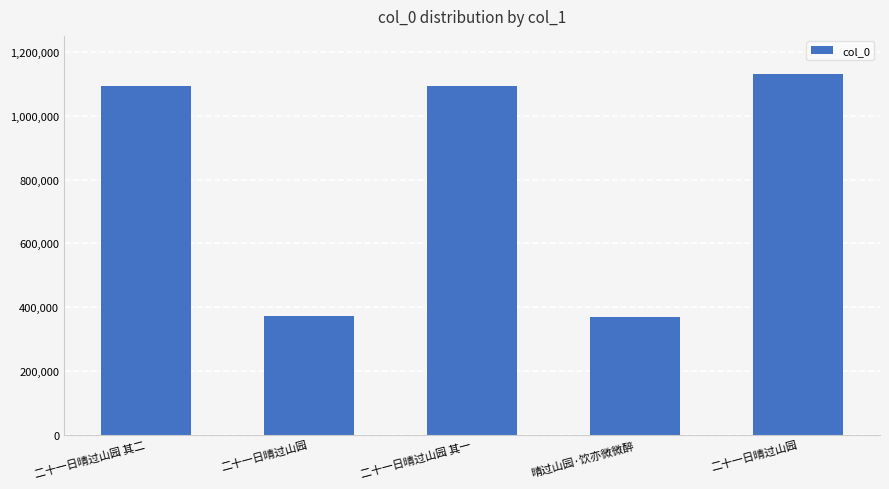

List the labels in order of value, largest first.

二十一日晴过山园, 二十一日晴过山园 其二, 二十一日晴过山园 其一, 二十一日晴过山园, 晴过山园·饮亦微微醉